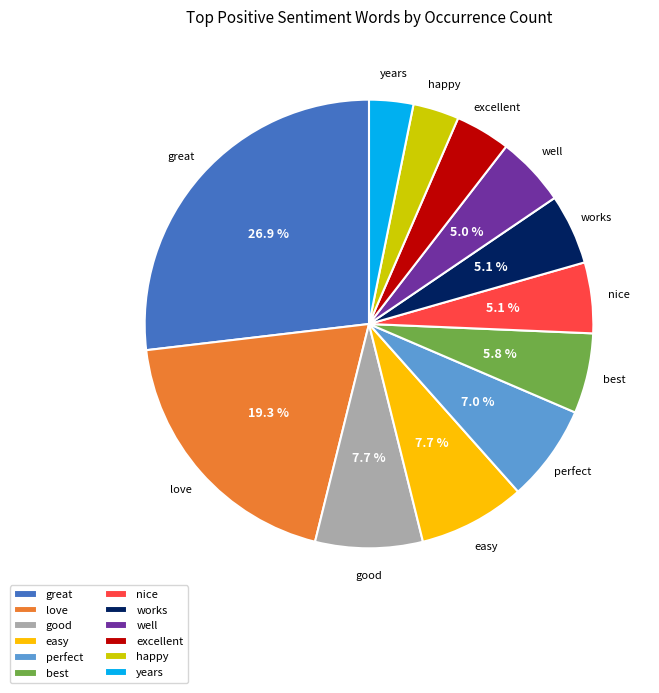

Does any single category account for the majority?

No